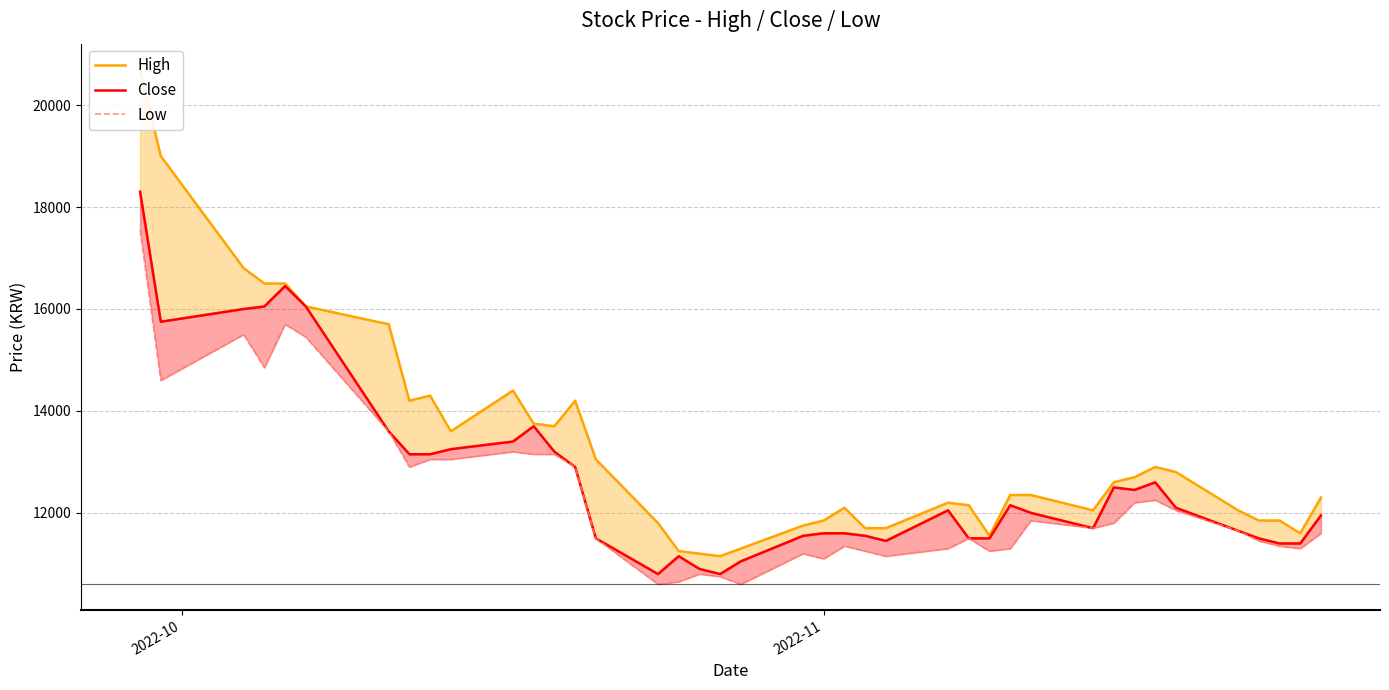

Is the value of High at 25 greater than the value of Close at 35?

Yes